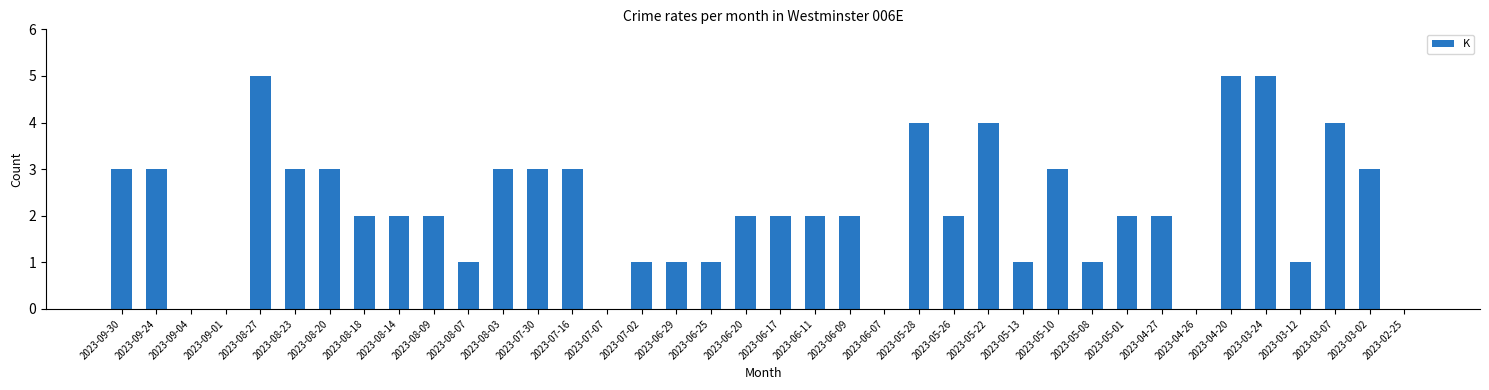

What is the sum of all values?

81